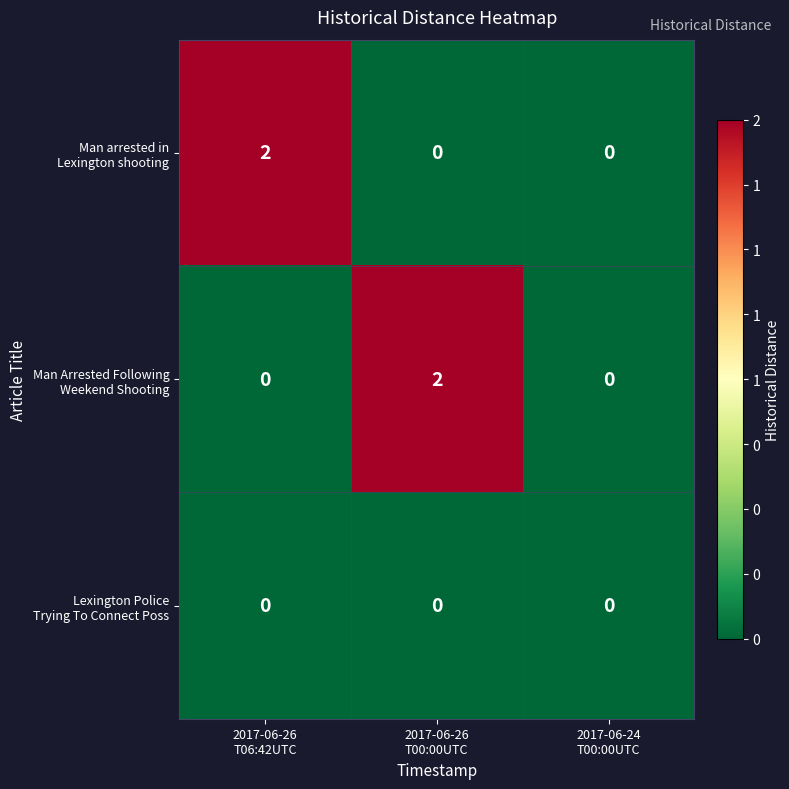

Which series changed the most between 2017-06-26 T06:42UTC and 2017-06-26 T00:00UTC?

Man arrested in Lexington shooting